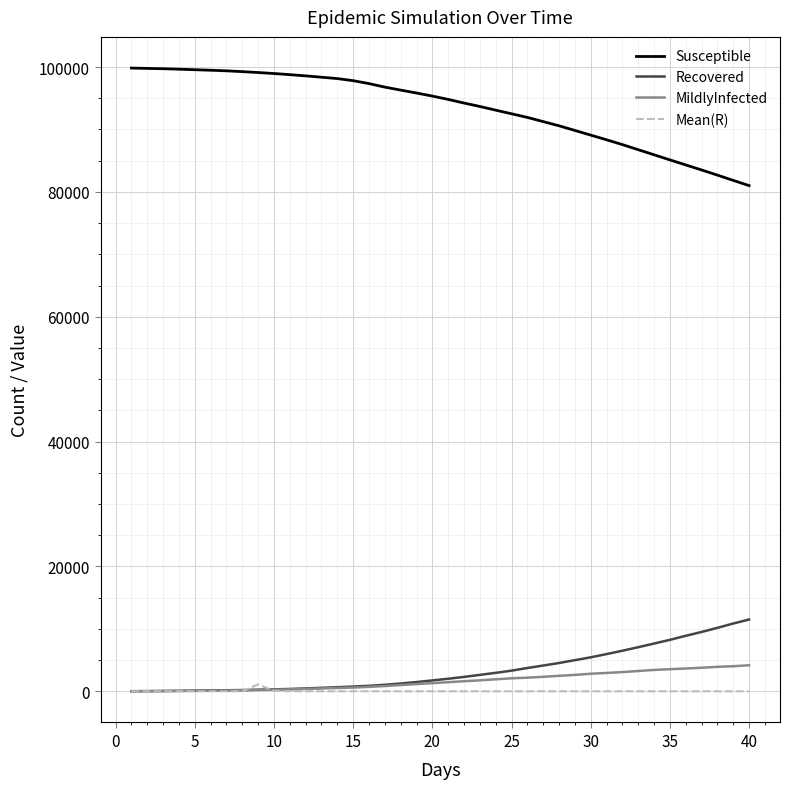

True or false: Susceptible and MildlyInfected cross at least once.

False